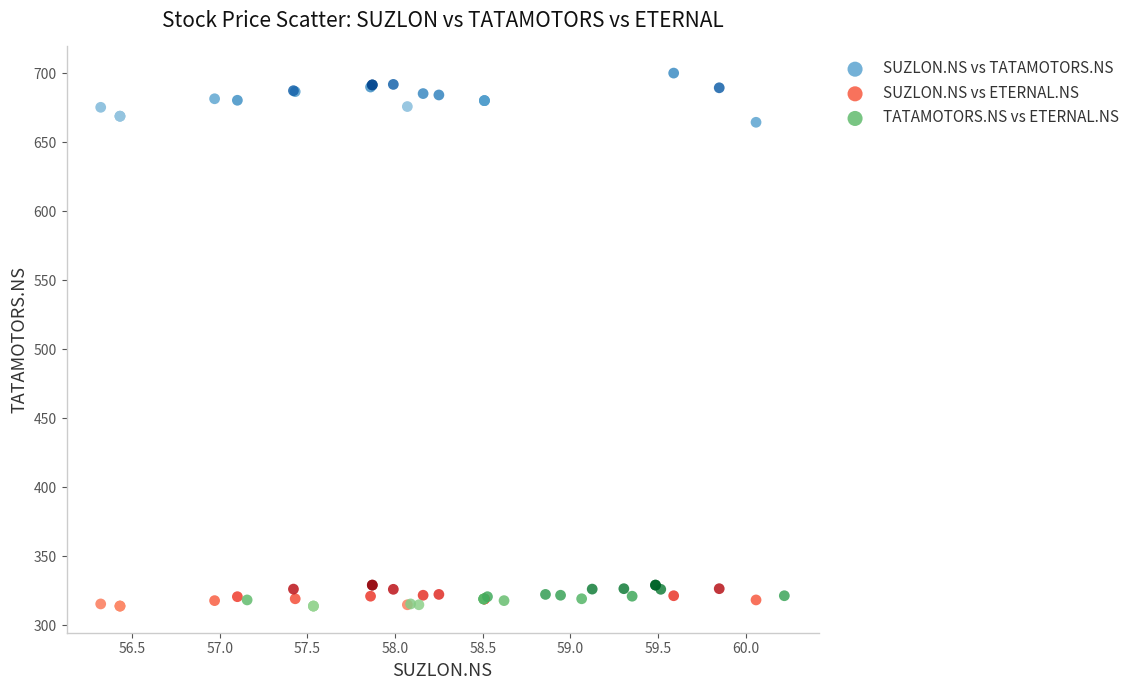

What are all the series names shown in the legend?

SUZLON.NS vs TATAMOTORS.NS, SUZLON.NS vs ETERNAL.NS, TATAMOTORS.NS vs ETERNAL.NS